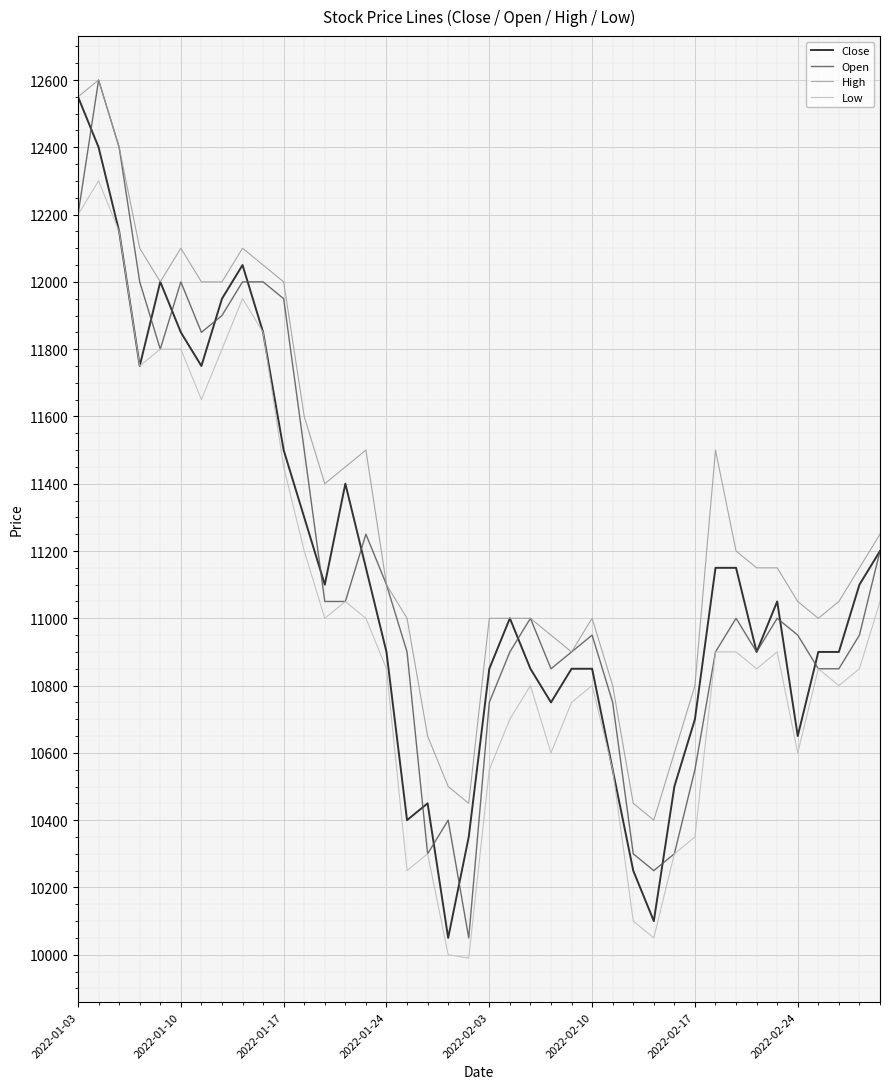

Which series has the largest total across all categories?

High